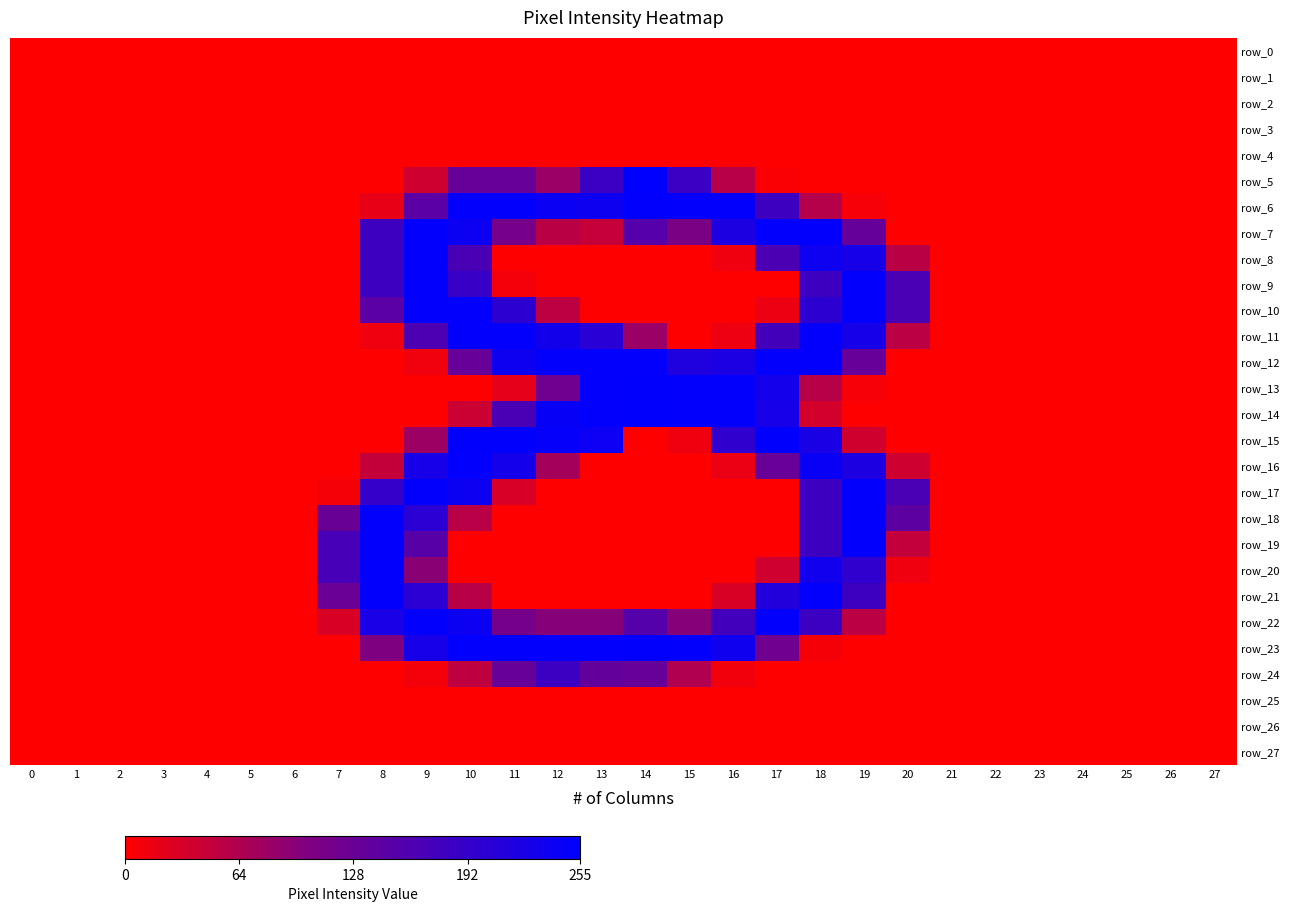

Reading left to right, list all the values displayed in this chart.

row_0: 0	0	0	0	0	0	0	0	0	0	0	0	0	0	0	0	0	0	0	0	0	0	0	0	0	0	0	0
row_1: 0	0	0	0	0	0	0	0	0	0	0	0	0	0	0	0	0	0	0	0	0	0	0	0	0	0	0	0
row_2: 0	0	0	0	0	0	0	0	0	0	0	0	0	0	0	0	0	0	0	0	0	0	0	0	0	0	0	0
row_3: 0	0	0	0	0	0	0	0	0	0	0	0	0	0	0	0	0	0	0	0	0	0	0	0	0	0	0	0
row_4: 0	0	0	0	0	0	0	0	0	0	0	0	0	0	0	0	0	0	0	0	0	0	0	0	0	0	0	0
row_5: 0	0	0	0	0	0	0	0	0	39	132	132	81	185	255	184	58	4	0	0	0	0	0	0	0	0	0	0
row_6: 0	0	0	0	0	0	0	0	18	147	252	252	242	239	253	252	252	180	59	6	0	0	0	0	0	0	0	0
row_7: 0	0	0	0	0	0	0	0	181	252	240	113	55	46	153	108	221	252	252	134	0	0	0	0	0	0	0	0
row_8: 0	0	0	0	0	0	0	0	181	252	167	0	0	0	0	0	12	164	238	228	55	0	0	0	0	0	0	0
row_9: 0	0	0	0	0	0	0	0	181	252	188	9	0	0	0	0	0	0	181	252	167	0	0	0	0	0	0	0
row_10: 0	0	0	0	0	0	0	0	146	252	252	201	53	0	0	0	0	14	201	252	167	0	0	0	0	0	0	0
row_11: 0	0	0	0	0	0	0	0	12	163	252	252	232	205	81	0	13	174	252	228	54	0	0	0	0	0	0	0
row_12: 0	0	0	0	0	0	0	0	0	11	133	239	252	252	252	217	222	252	252	133	0	0	0	0	0	0	0	0
row_13: 0	0	0	0	0	0	0	0	0	0	0	20	122	252	253	252	252	231	58	6	0	0	0	0	0	0	0	0
row_14: 0	0	0	0	0	0	0	0	0	0	41	167	246	252	253	252	252	227	35	0	0	0	0	0	0	0	0	0
row_15: 0	0	0	0	0	0	0	0	0	79	253	253	248	241	0	12	197	253	224	37	0	0	0	0	0	0	0	0
row_16: 0	0	0	0	0	0	0	0	47	227	252	231	73	0	0	0	16	130	245	221	39	0	0	0	0	0	0	0
row_17: 0	0	0	0	0	0	0	7	191	252	240	31	0	0	0	0	0	0	181	252	167	0	0	0	0	0	0	0
row_18: 0	0	0	0	0	0	0	129	252	204	56	0	0	0	0	0	0	0	181	252	144	0	0	0	0	0	0	0
row_19: 0	0	0	0	0	0	0	169	252	151	0	0	0	0	0	0	0	0	181	252	48	0	0	0	0	0	0	0
row_20: 0	0	0	0	0	0	0	169	252	94	0	0	0	0	0	0	0	38	235	197	12	0	0	0	0	0	0	0
row_21: 0	0	0	0	0	0	0	128	252	204	57	0	0	0	0	0	30	214	252	180	0	0	0	0	0	0	0	0
row_22: 0	0	0	0	0	0	0	30	225	252	240	114	97	97	154	97	176	252	183	54	0	0	0	0	0	0	0	0
row_23: 0	0	0	0	0	0	0	0	104	227	252	252	252	252	253	252	236	121	7	0	0	0	0	0	0	0	0	0
row_24: 0	0	0	0	0	0	0	0	0	9	52	131	183	136	132	63	10	0	0	0	0	0	0	0	0	0	0	0
row_25: 0	0	0	0	0	0	0	0	0	0	0	0	0	0	0	0	0	0	0	0	0	0	0	0	0	0	0	0
row_26: 0	0	0	0	0	0	0	0	0	0	0	0	0	0	0	0	0	0	0	0	0	0	0	0	0	0	0	0
row_27: 0	0	0	0	0	0	0	0	0	0	0	0	0	0	0	0	0	0	0	0	0	0	0	0	0	0	0	0